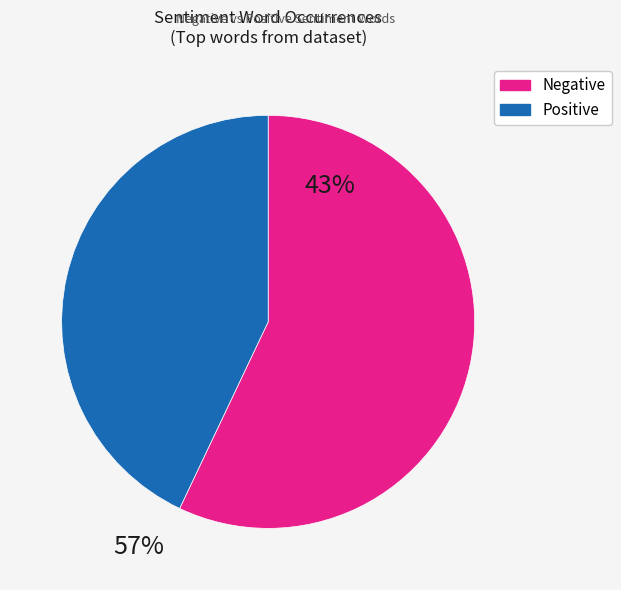

Is there a majority slice in this chart?

Yes